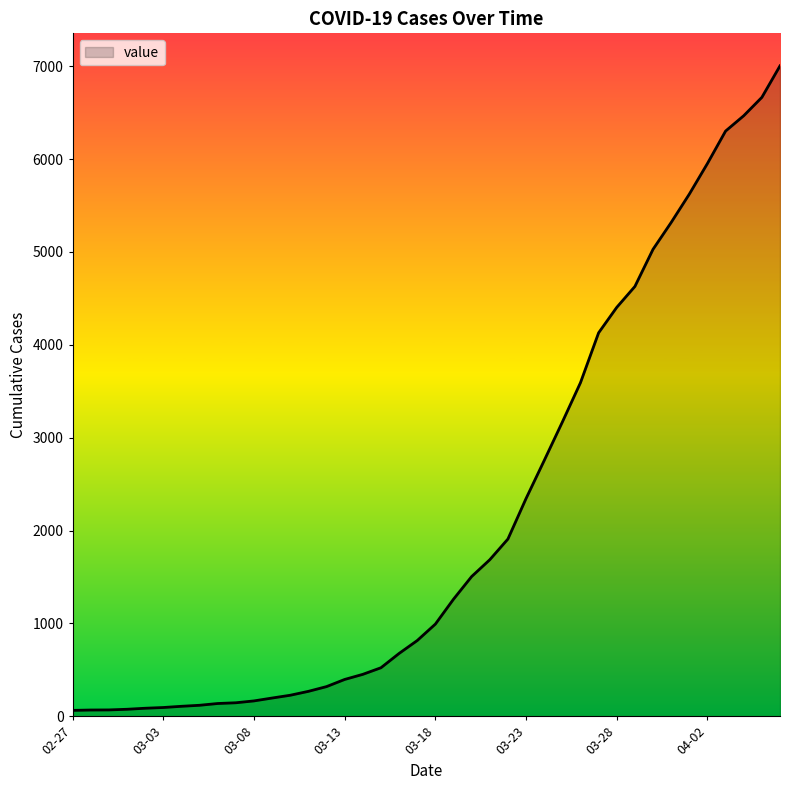

What is the greatest value displayed?

7003